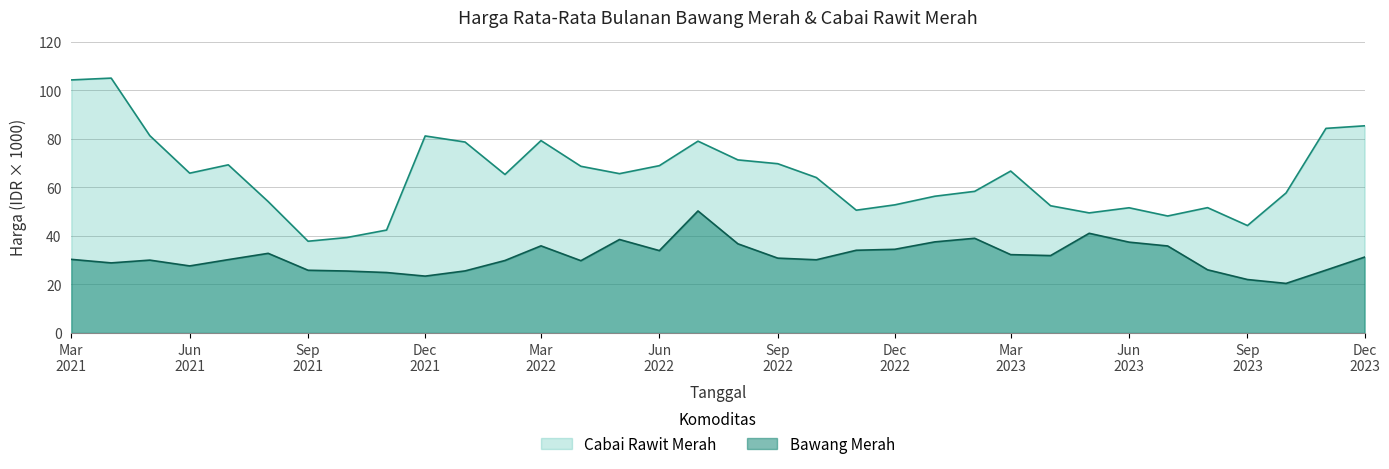

True or false: Cabai Rawit Merah and Bawang Merah intersect in this chart.

False